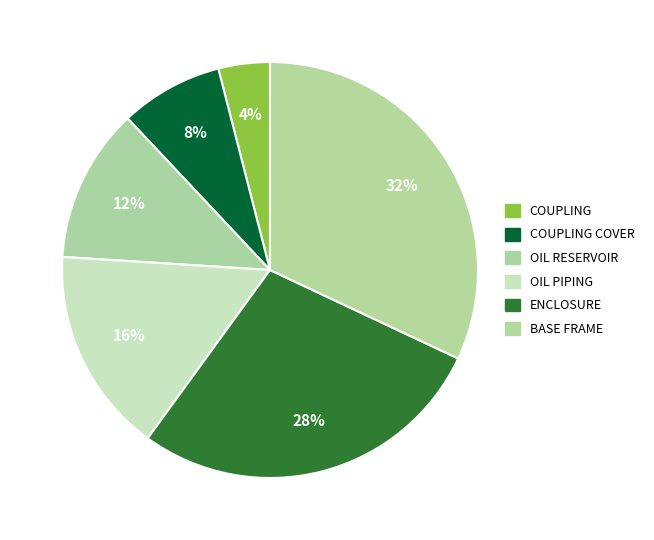

To the nearest percent, what portion does COUPLING represent?

4%